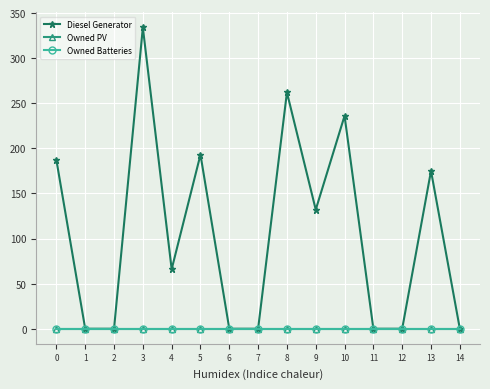

Which category has the lowest value across all series?

1